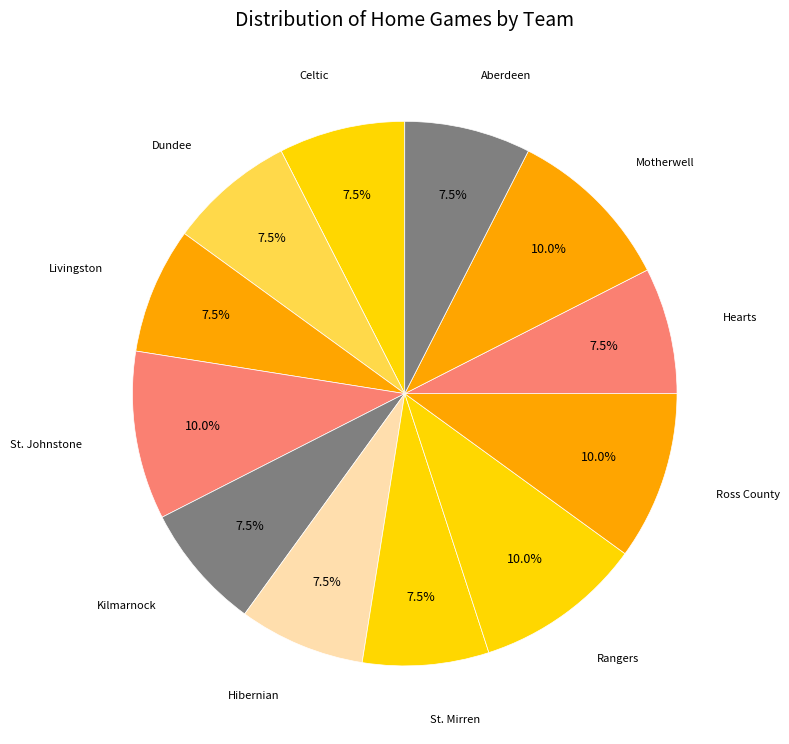

Which category has the smallest portion of the pie?

Dundee